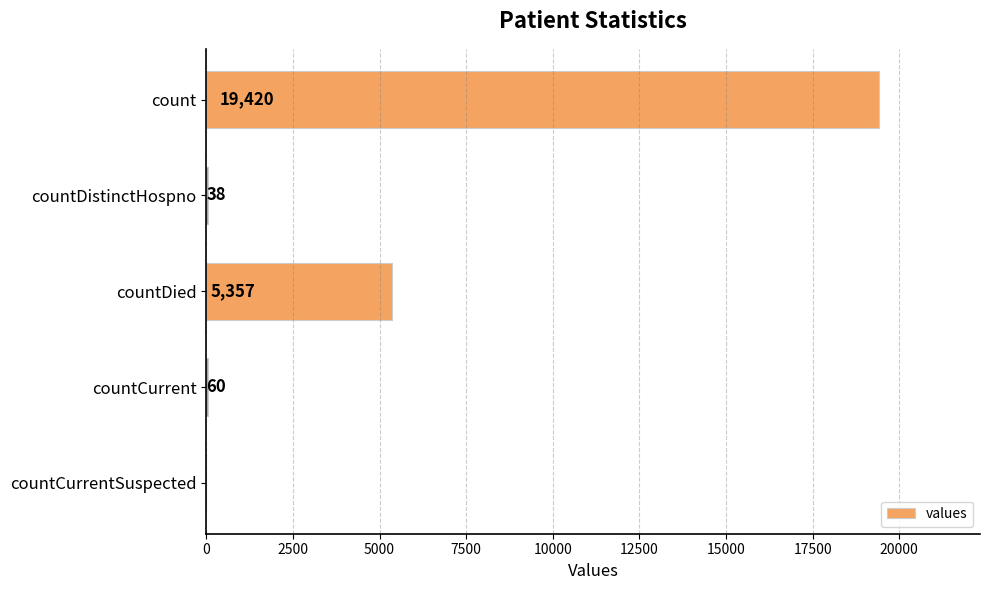

How many series are shown in this chart?

1